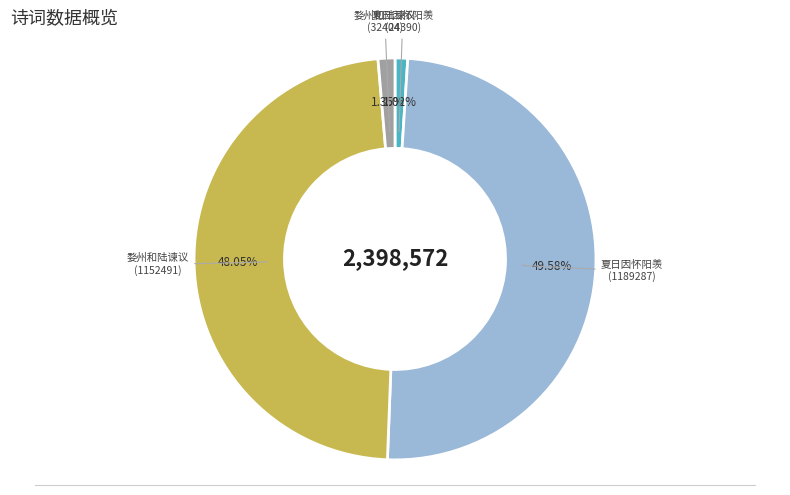

Is the sum of 夏日因怀阳羡 (1189287) and 婺州和陆谏议 (1152491) greater than half?

Yes